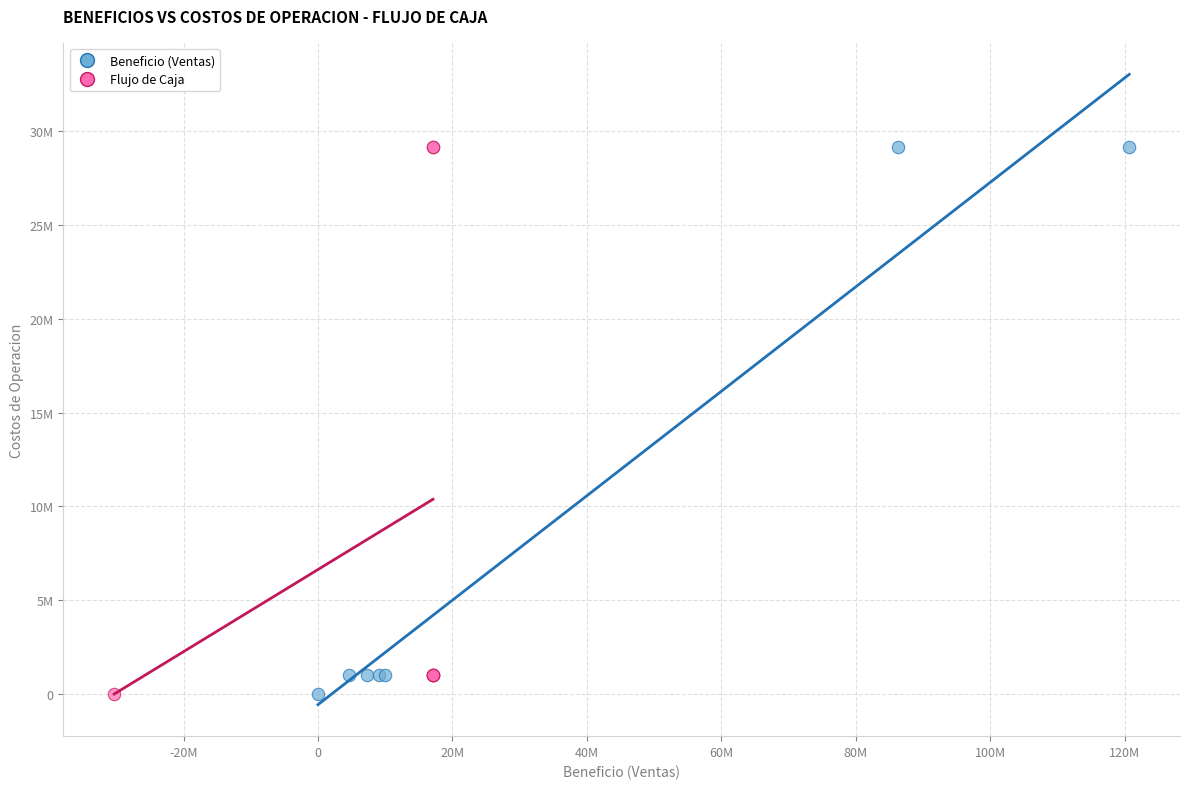

What are all the series names shown in the legend?

Beneficio (Ventas), Flujo de Caja